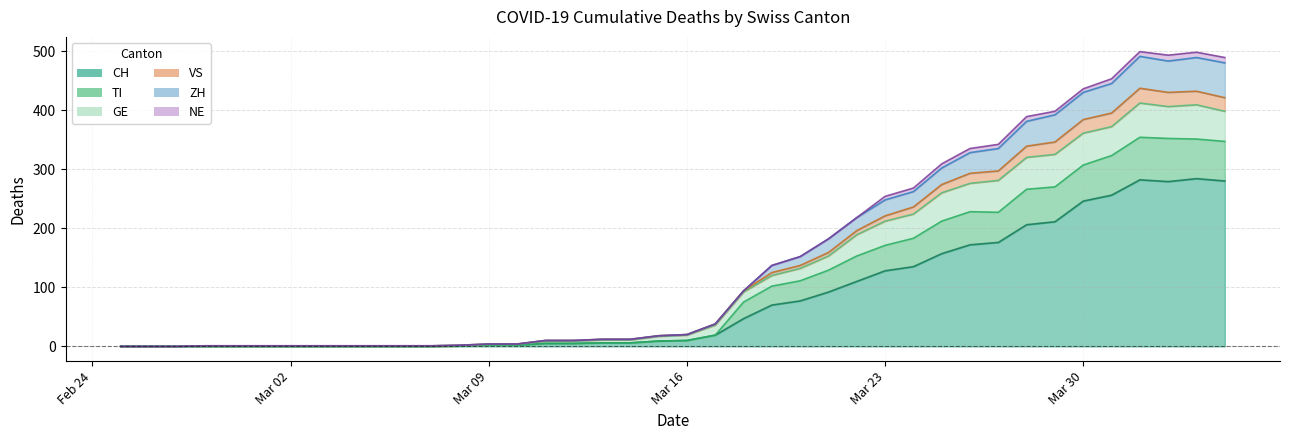

What position from the right is 2020-03-17?

19